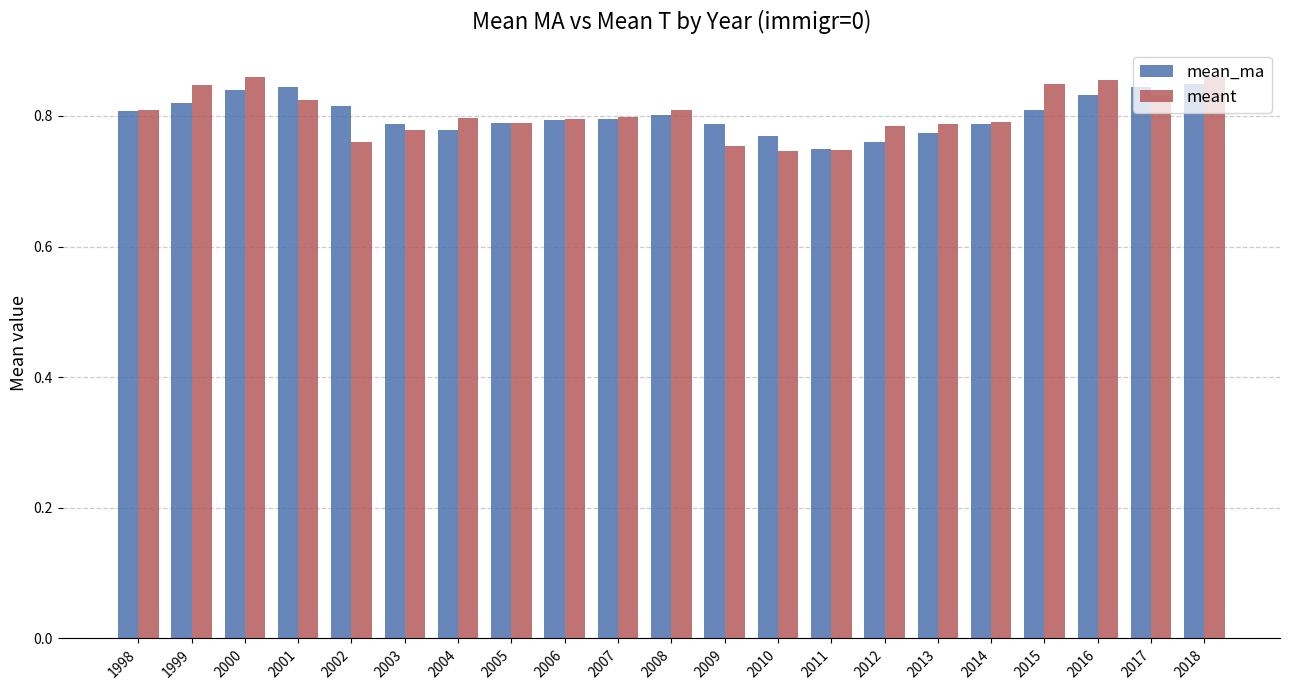

Which series has the largest range (max minus min)?

meant